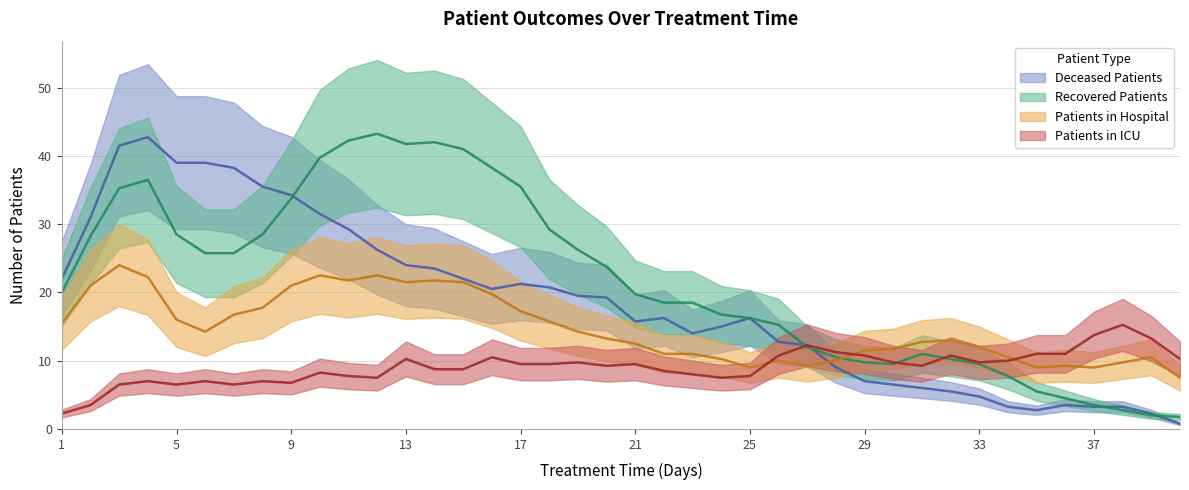

What is the average value of the patients_in_icu series?

9